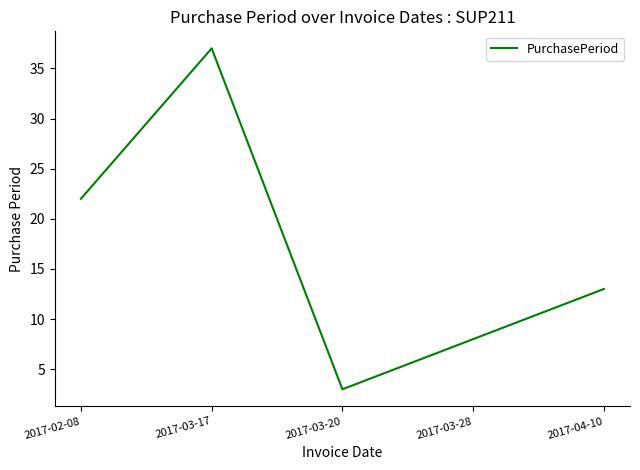

The value at 2017-03-20 is 3. True or false?

True